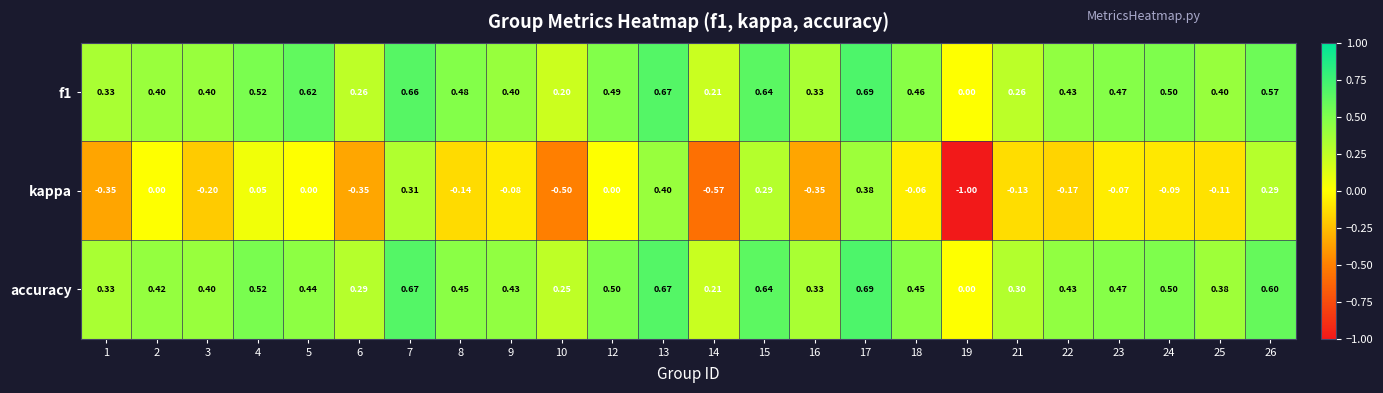

Which series has the widest spread of values?

kappa